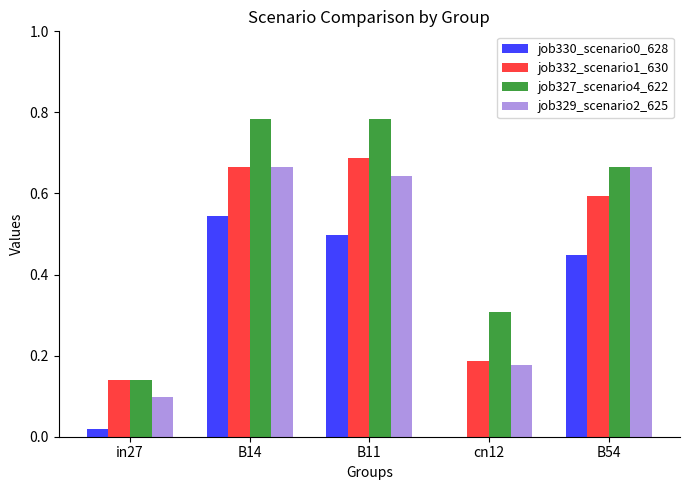

Which series has the largest range (max minus min)?

job327_scenario4_622